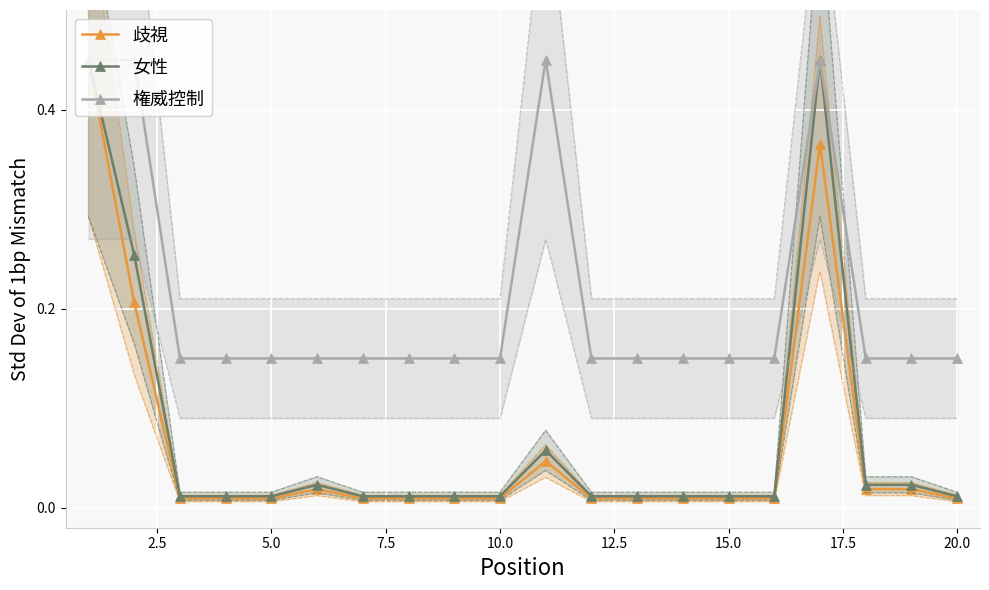

What is the value of the 権威控制 point at the 18th from the left?

0.1